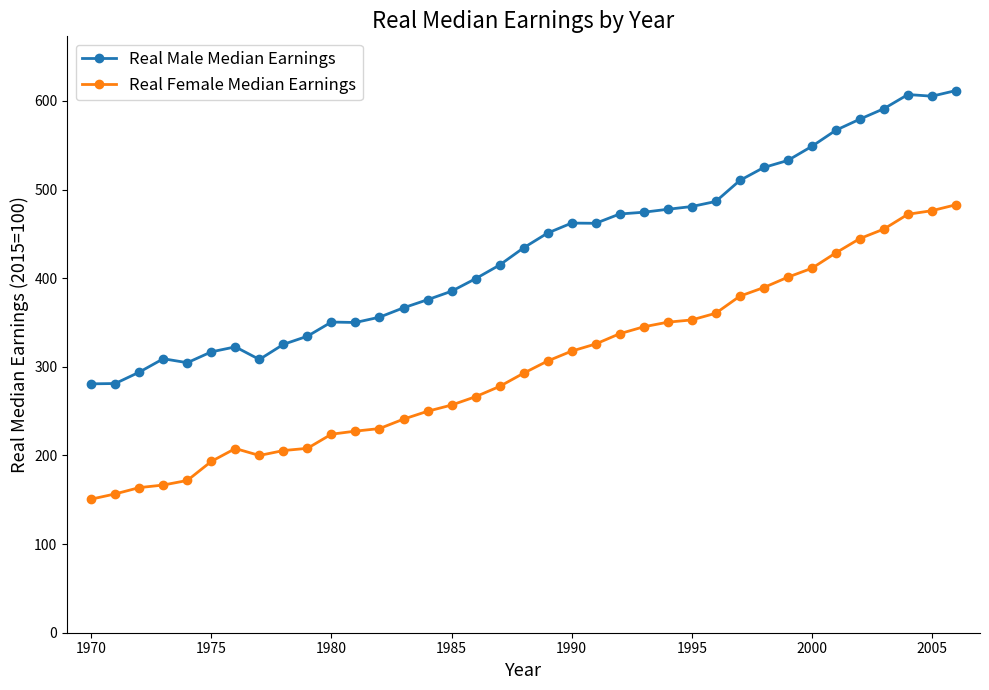

What is the highest value of the Real Male Median Earnings series?

611.8